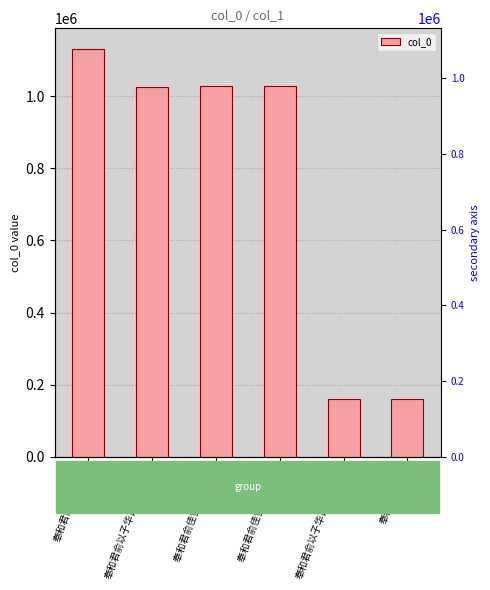

Reading right to left, extract all data points from this chart.

159950	159951	1026412	1026413	1026187	1131026